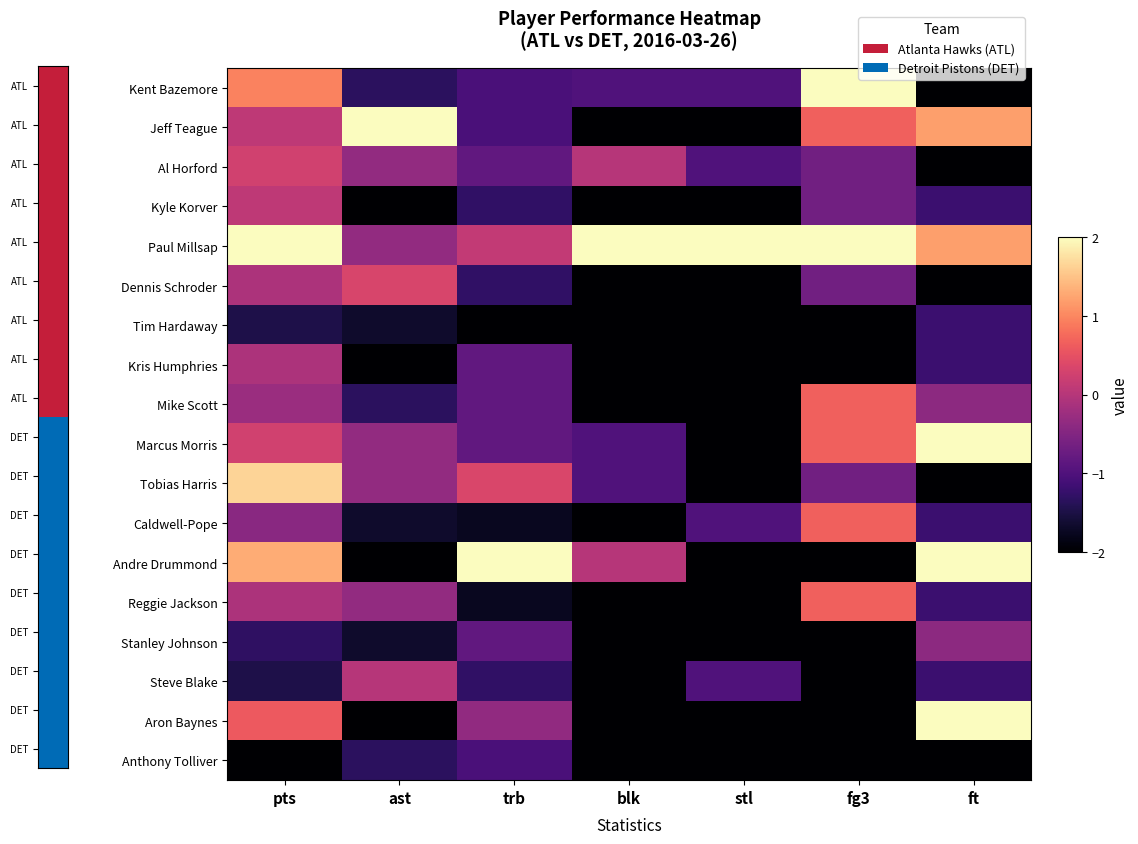

At how many categories does at least one series exceed 0?

7